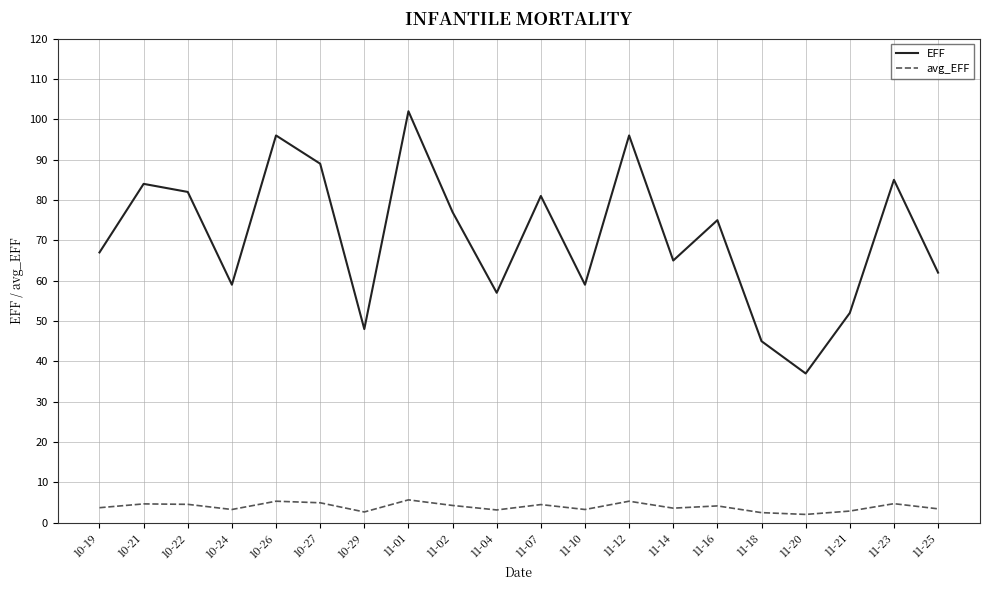

What are all the series names shown in the legend?

EFF, avg_EFF